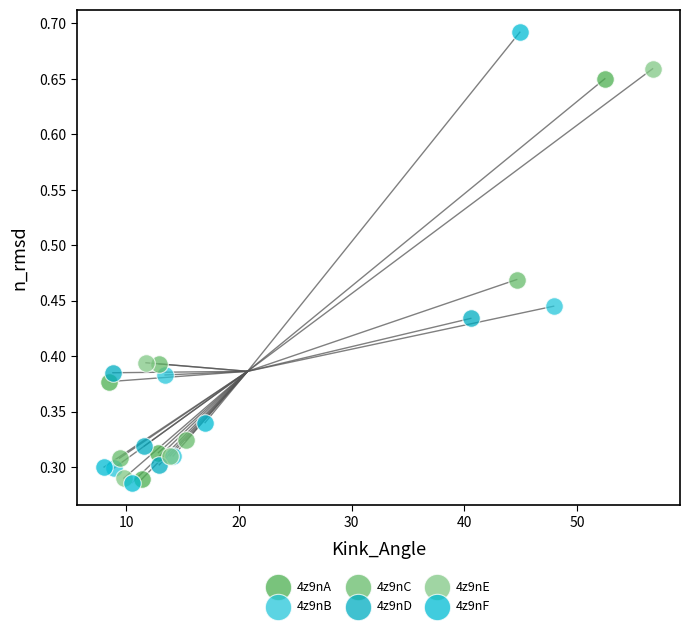

Which series contains the highest Y value?

4z9nF